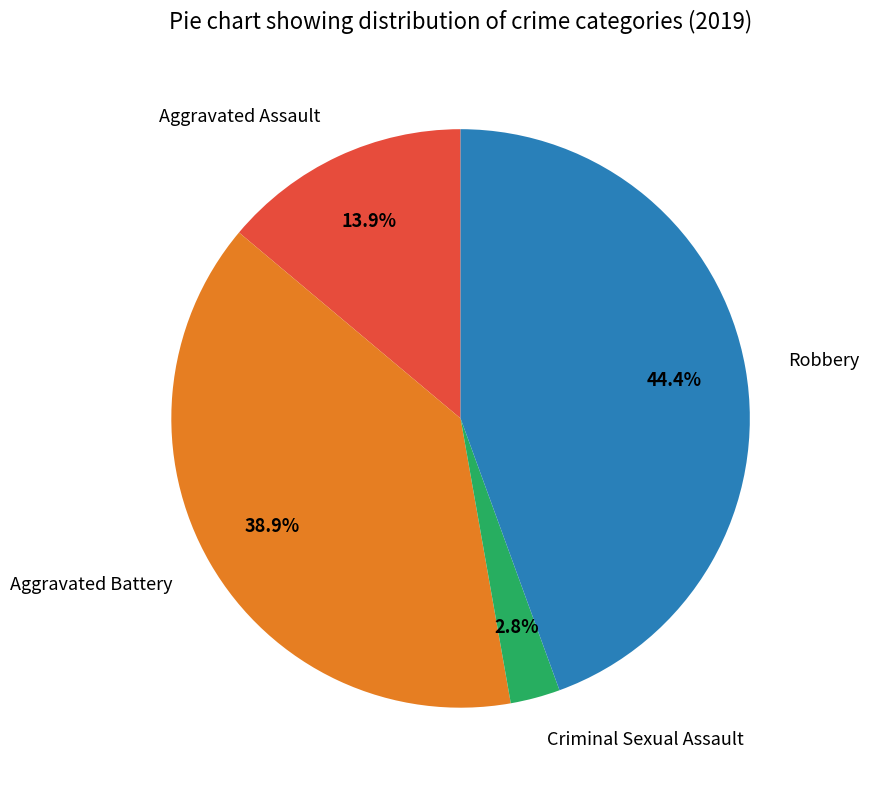

Rank the categories by value from highest to lowest.

Robbery, Aggravated Battery, Aggravated Assault, Criminal Sexual Assault